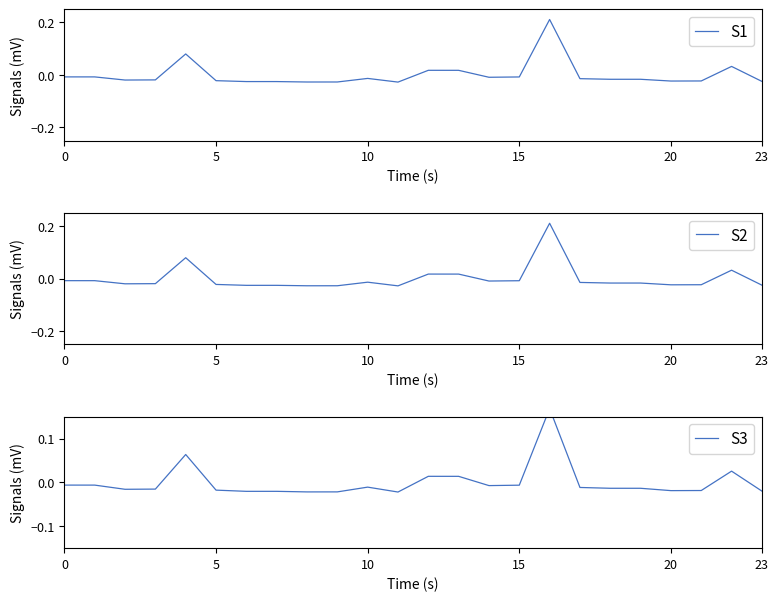

How many values in the S2 series exceed 0?

5